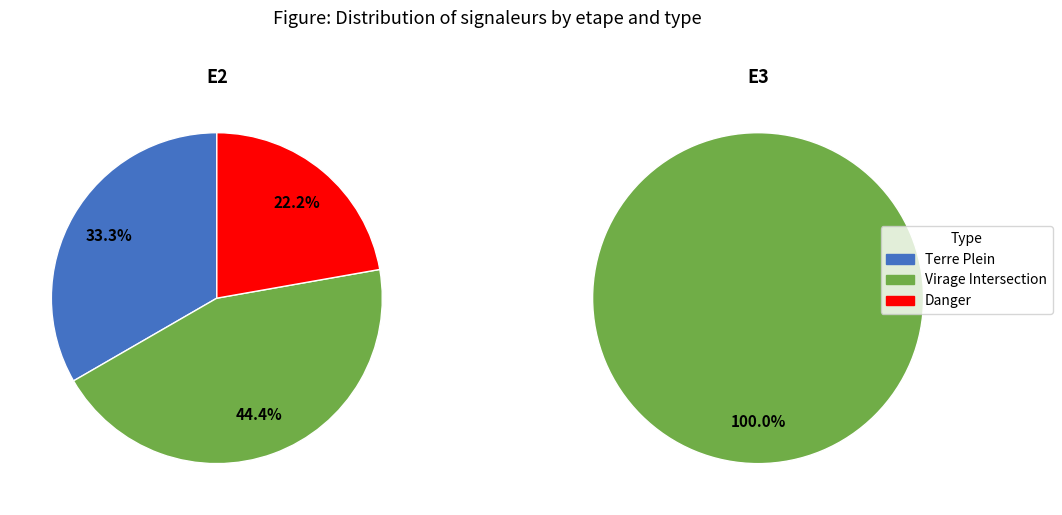

Combined, do E3 and E2 account for over 50%?

Yes